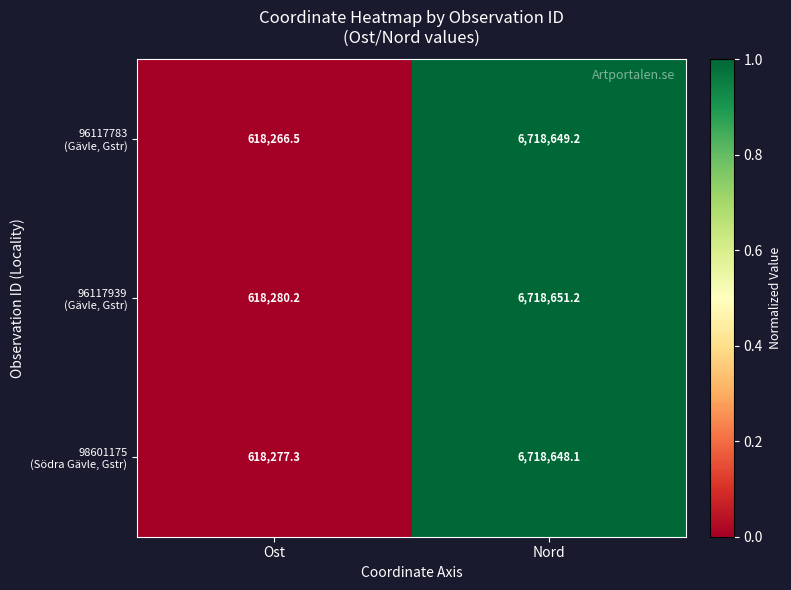

At which category is the sum across all series the highest?

Nord